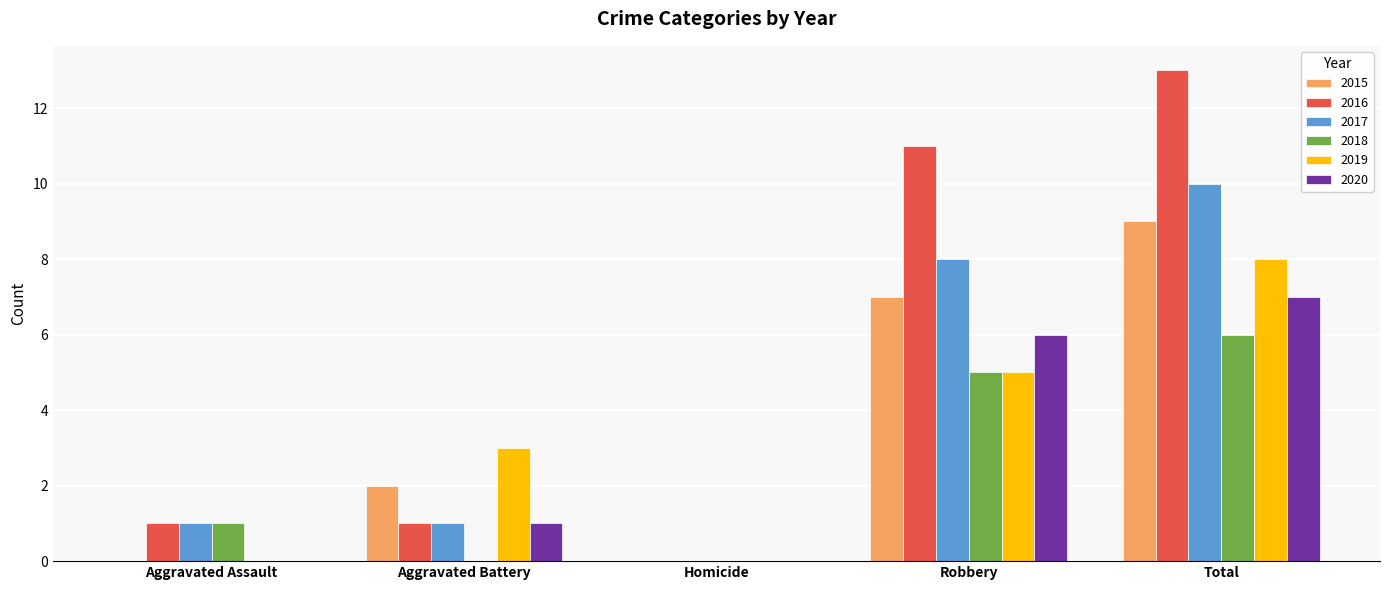

At which category is the sum across all series the highest?

Total